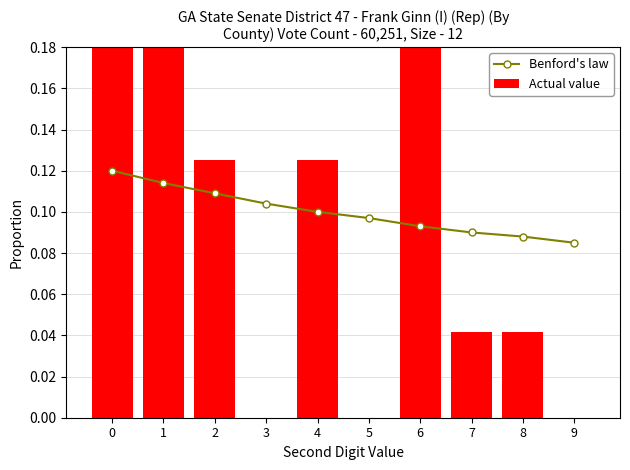

What is the average value of the Actual value series?

0.1